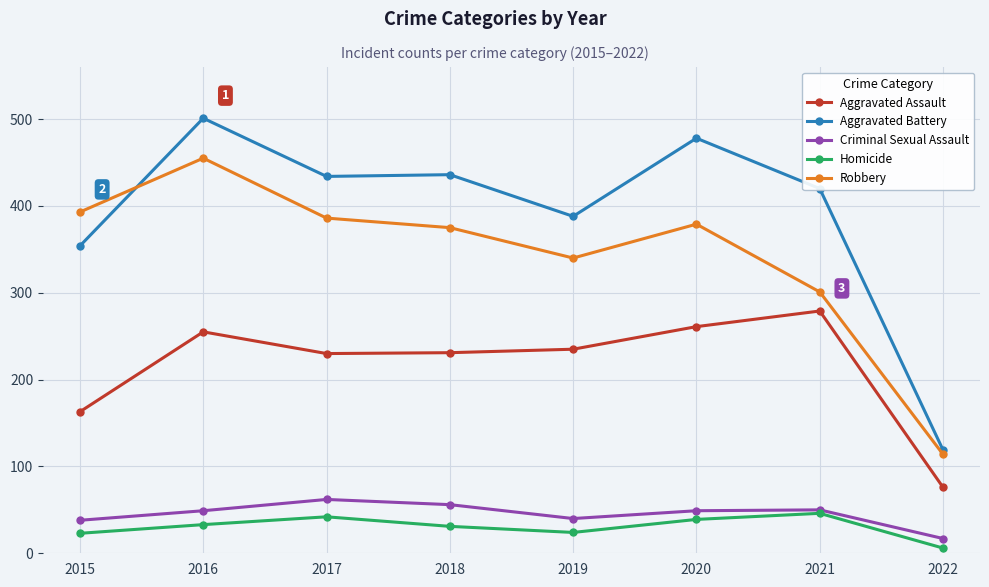

True or false: Homicide and Aggravated Battery cross at least once.

False